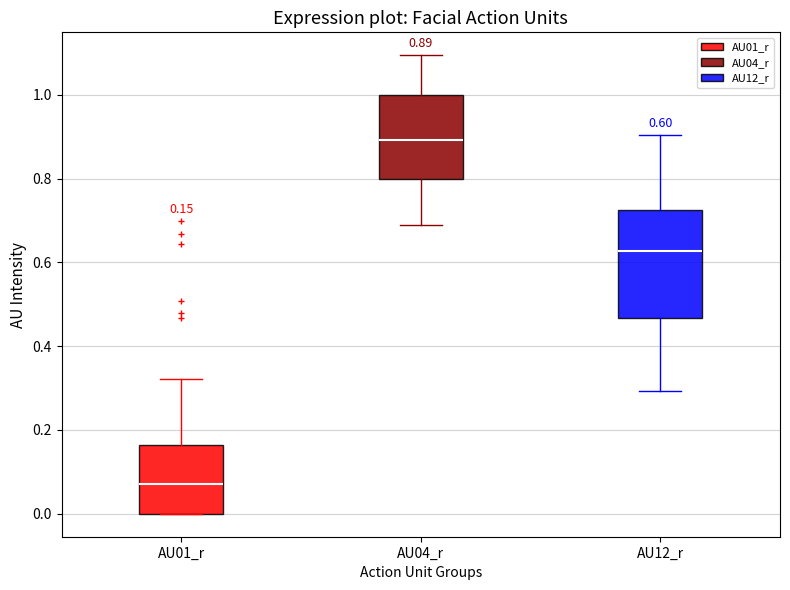

Which box's median line is the lowest?

AU01_r